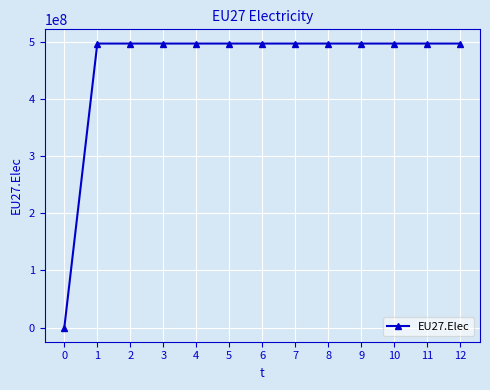

True or false: the data shows 497416667 at 4.

True